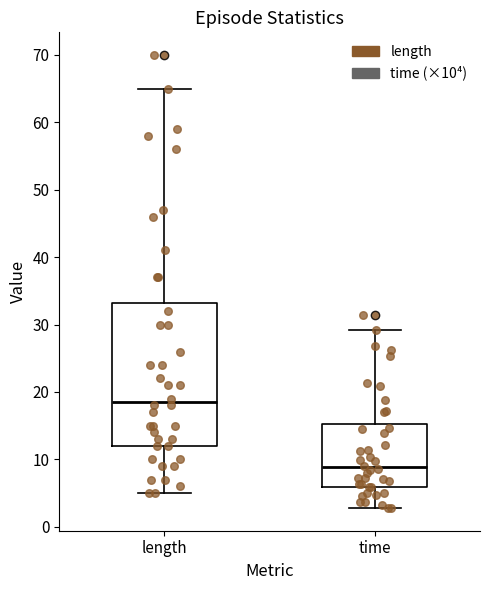

Reading left to right, read every box against the y-axis: the position of its median line, the range the box covers, and the ends of its whiskers. The values are not printed on the chart, so give them approximately, as read against the axis.

length: median 19, box 12 to 33, whiskers 5 to 65
time: median 9, box 6 to 15, whiskers 3 to 29